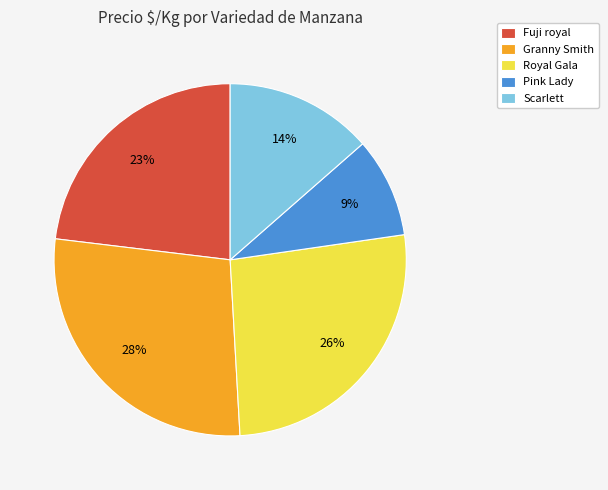

To the nearest percent, what is the average slice percentage?

20%